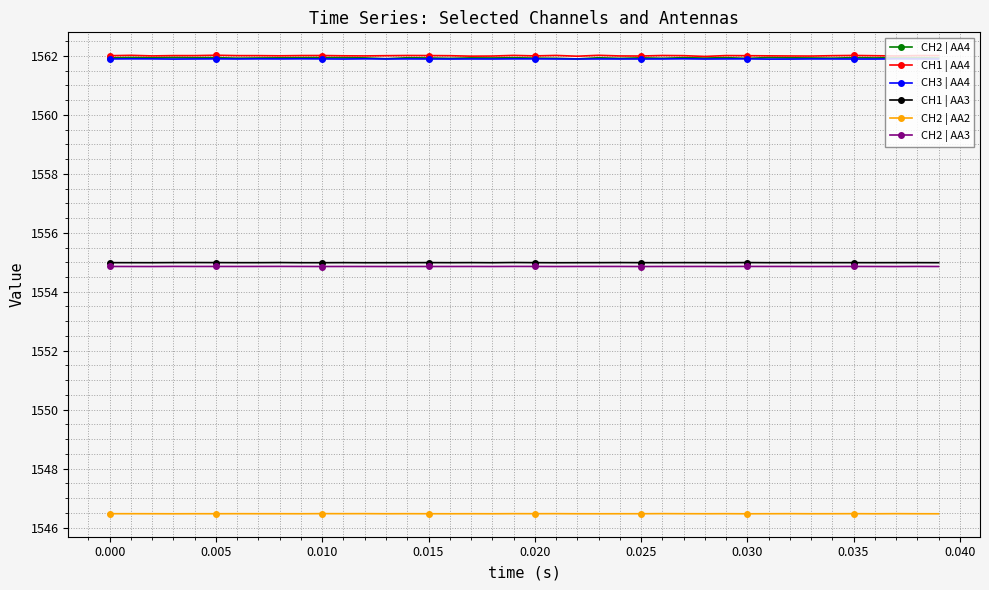

What are all the series names shown in the legend?

CH2 | AA4, CH1 | AA4, CH3 | AA4, CH1 | AA3, CH2 | AA2, CH2 | AA3